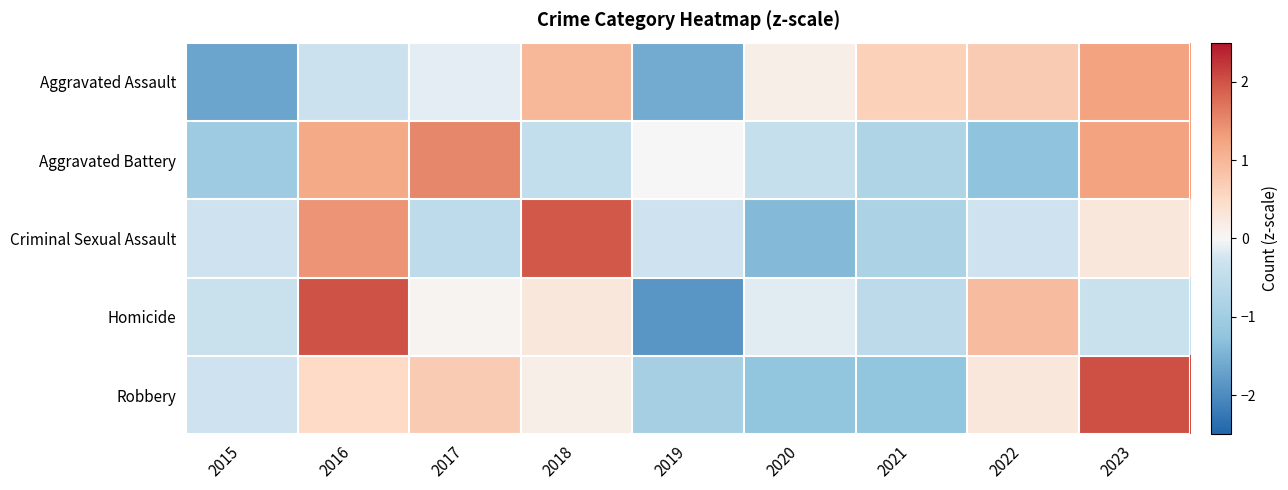

How many data points does each series have?

9